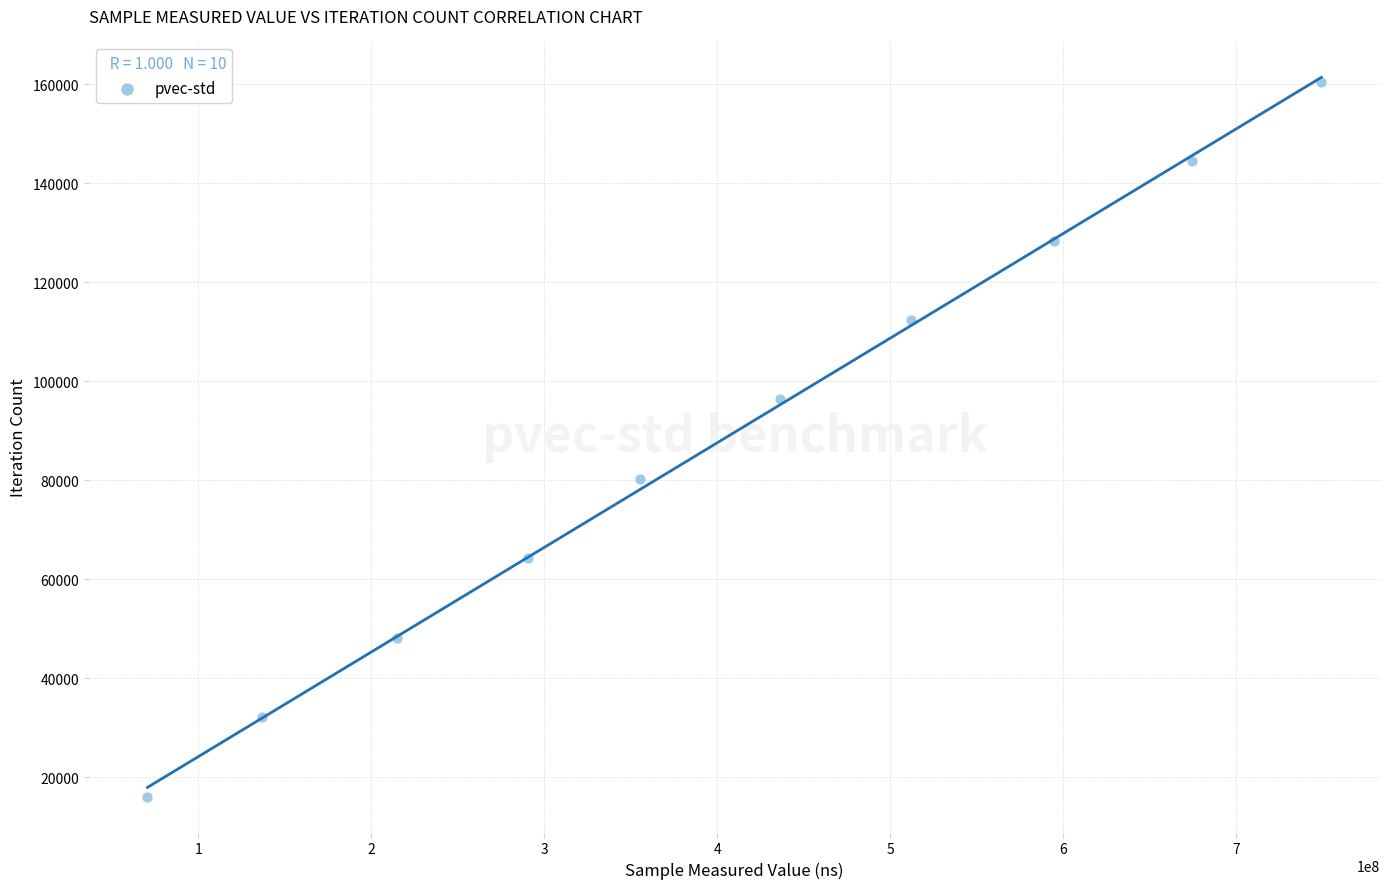

What is the range of X values (max minus min)?

678558588